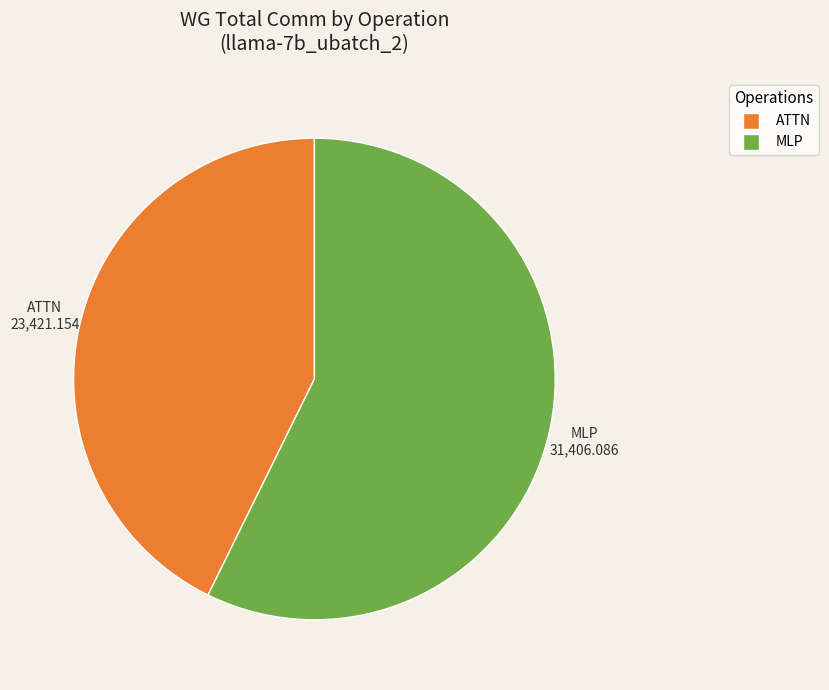

What is the ratio of the value at MLP to the value at ATTN?

1.3